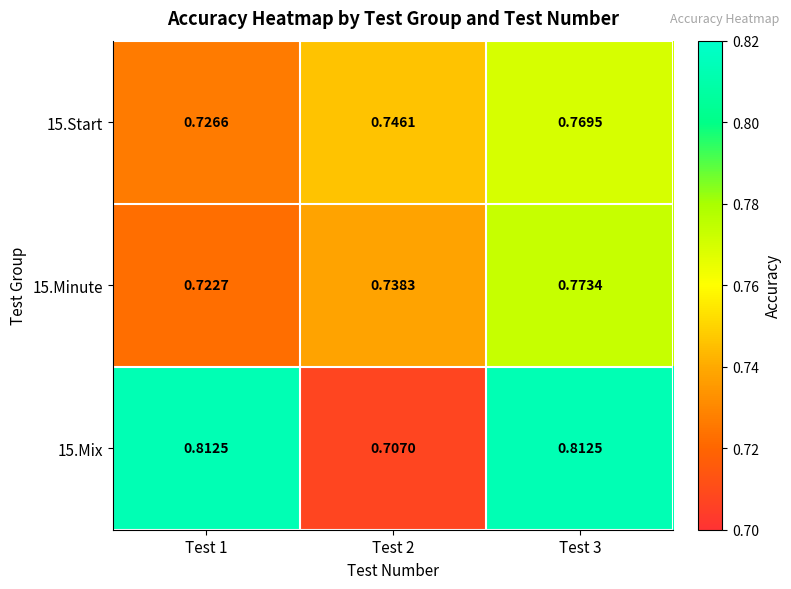

Rank the series by their maximum value, from lowest to highest.

15.Start, 15.Minute, 15.Mix